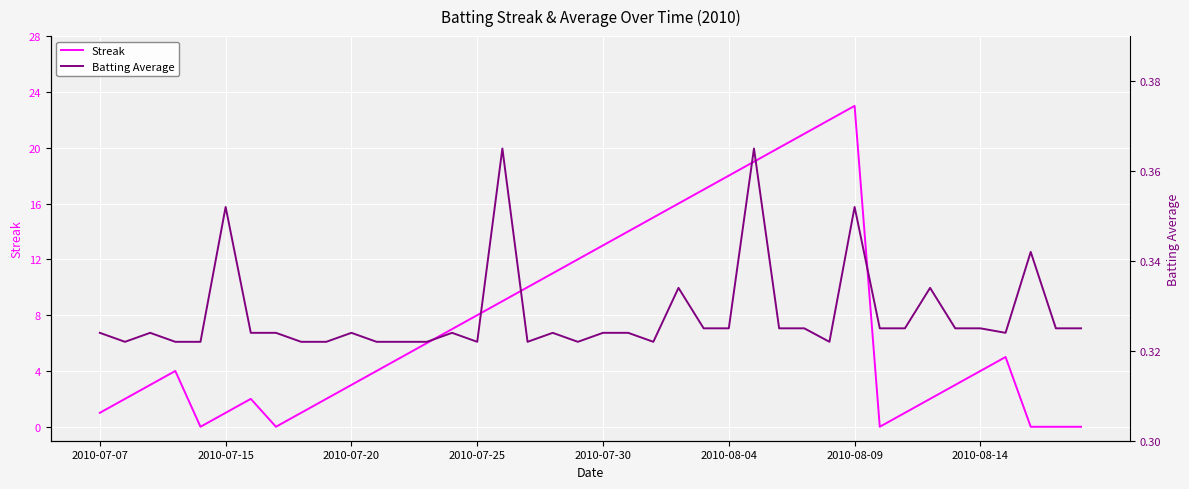

True or false: Streak has more than 1 points higher than both neighbors.

True